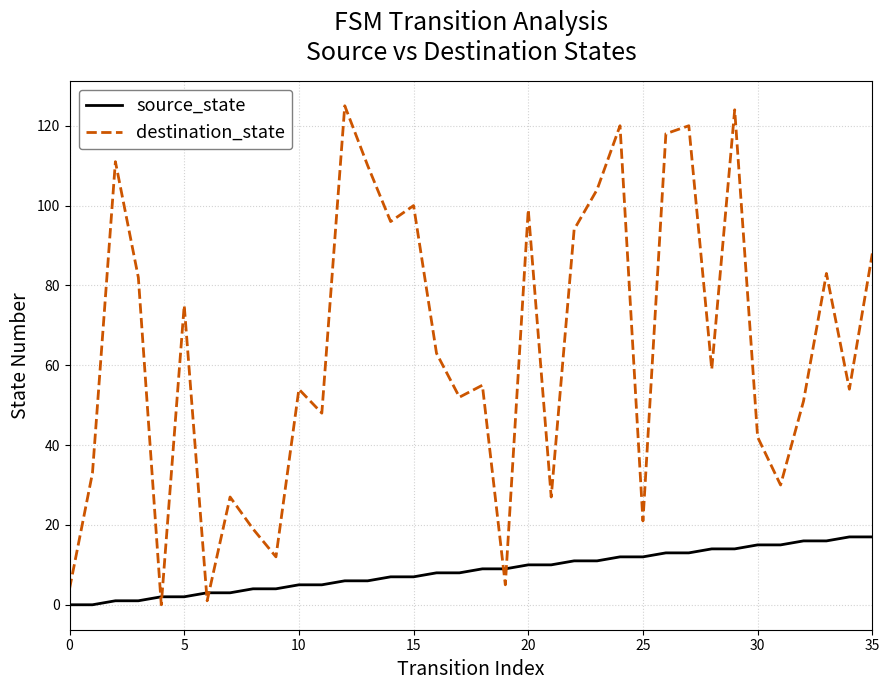

Reading left to right, list all the values displayed in this chart.

source_state: 0	0	1	1	2	2	3	3	4	4	5	5	6	6	7	7	8	8	9	9	10	10	11	11	12	12	13	13	14	14	15	15	16	16	17	17
destination_state: 4	33	111	82	0	75	1	27	19	12	54	48	125	110	96	100	63	52	55	5	99	27	94	104	120	21	118	120	59	124	42	30	51	83	54	88